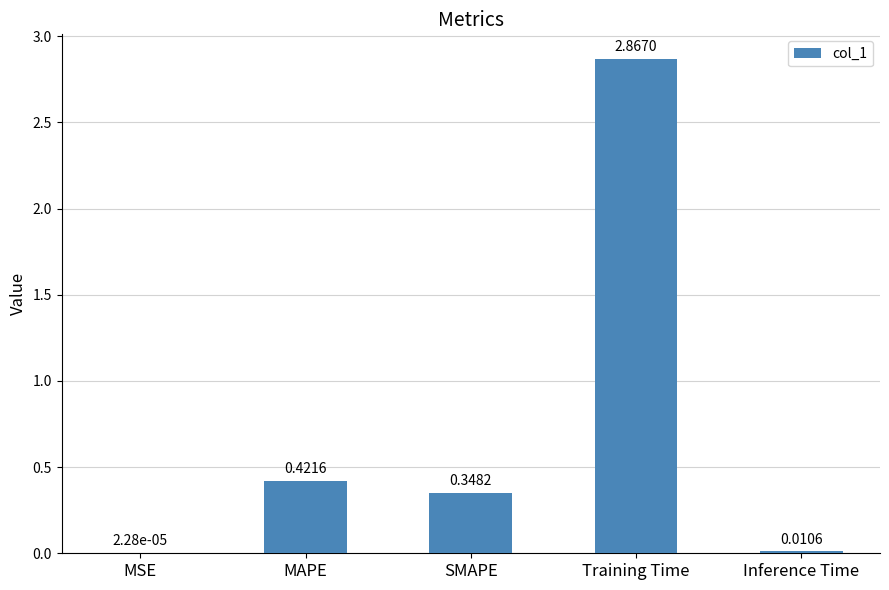

Which has a higher value, MSE or SMAPE?

SMAPE